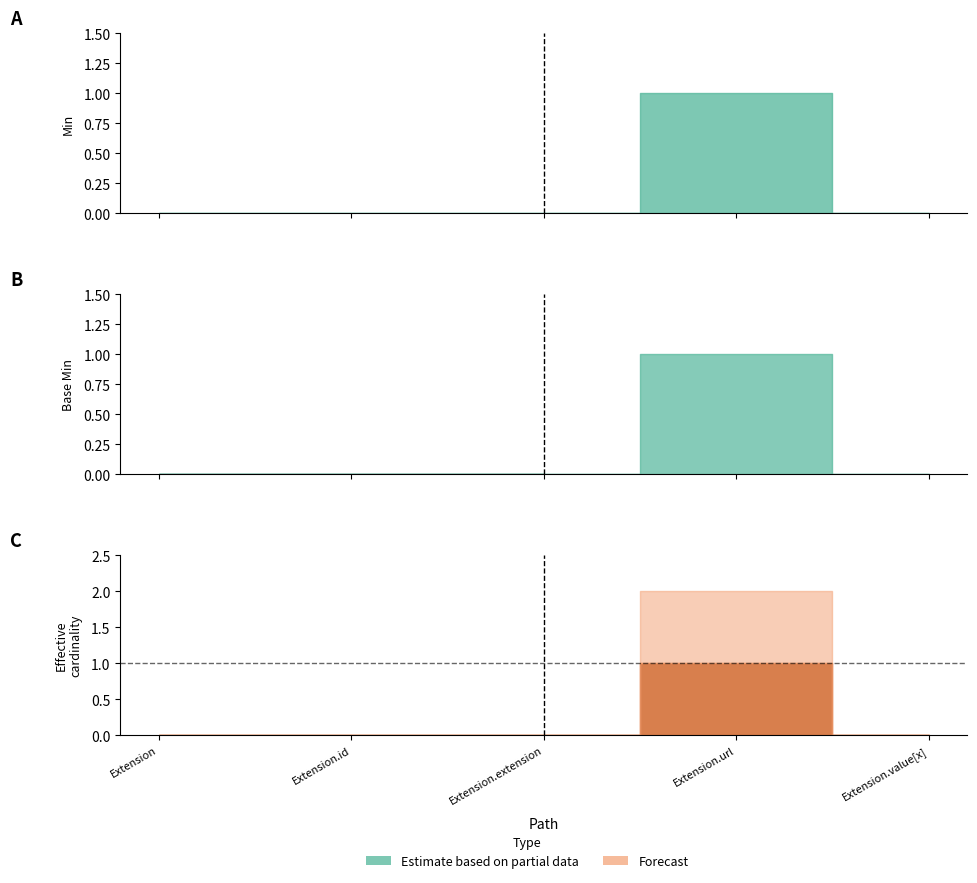

At how many categories does at least one series exceed 0?

1